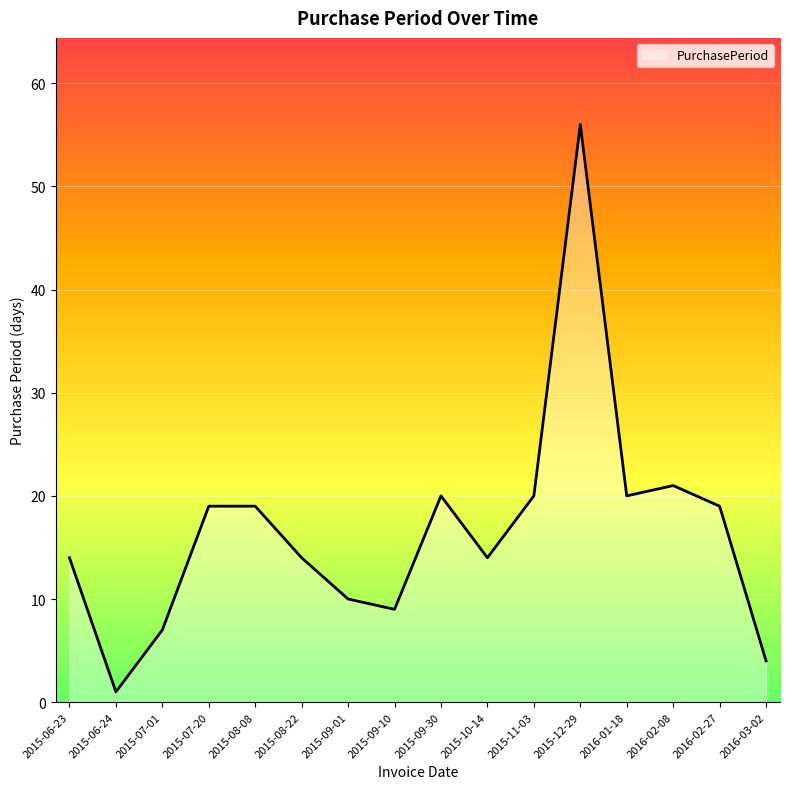

Reading left to right, extract all data points from this chart.

14	1	7	19	19	14	10	9	20	14	20	56	20	21	19	4